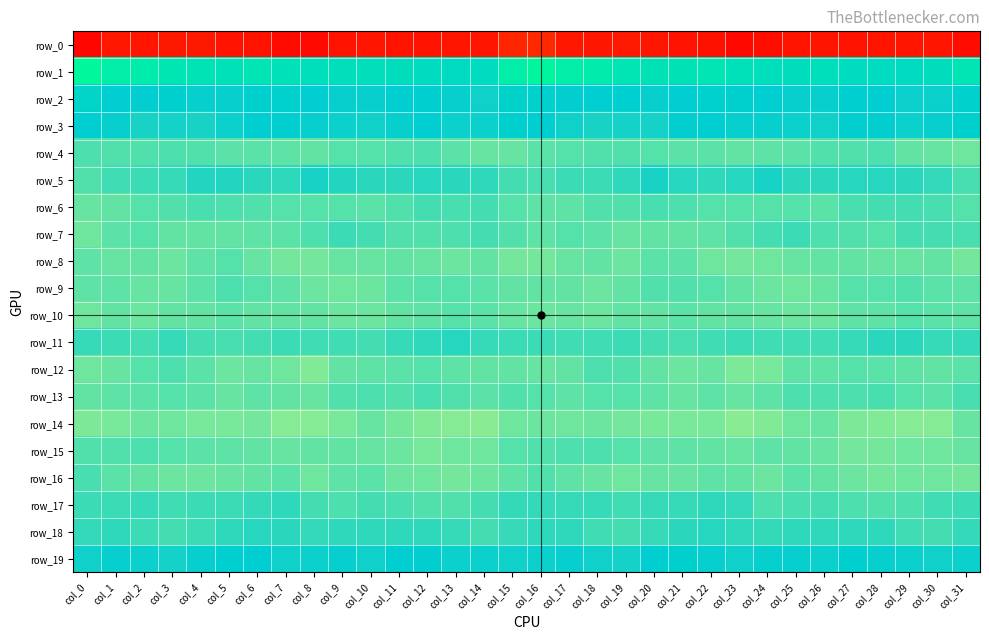

At which category is the sum across all series the highest?

col_16